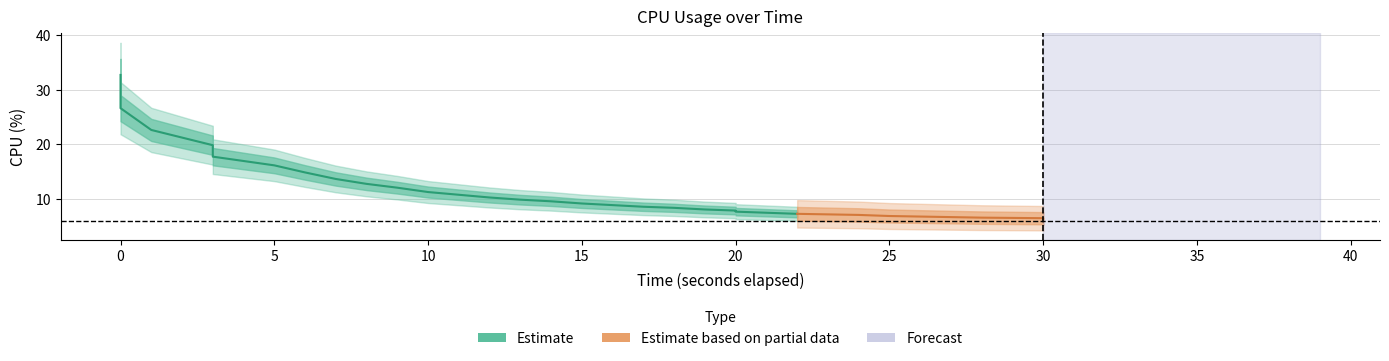

What is the change in value from 23 to 31?

-0.9